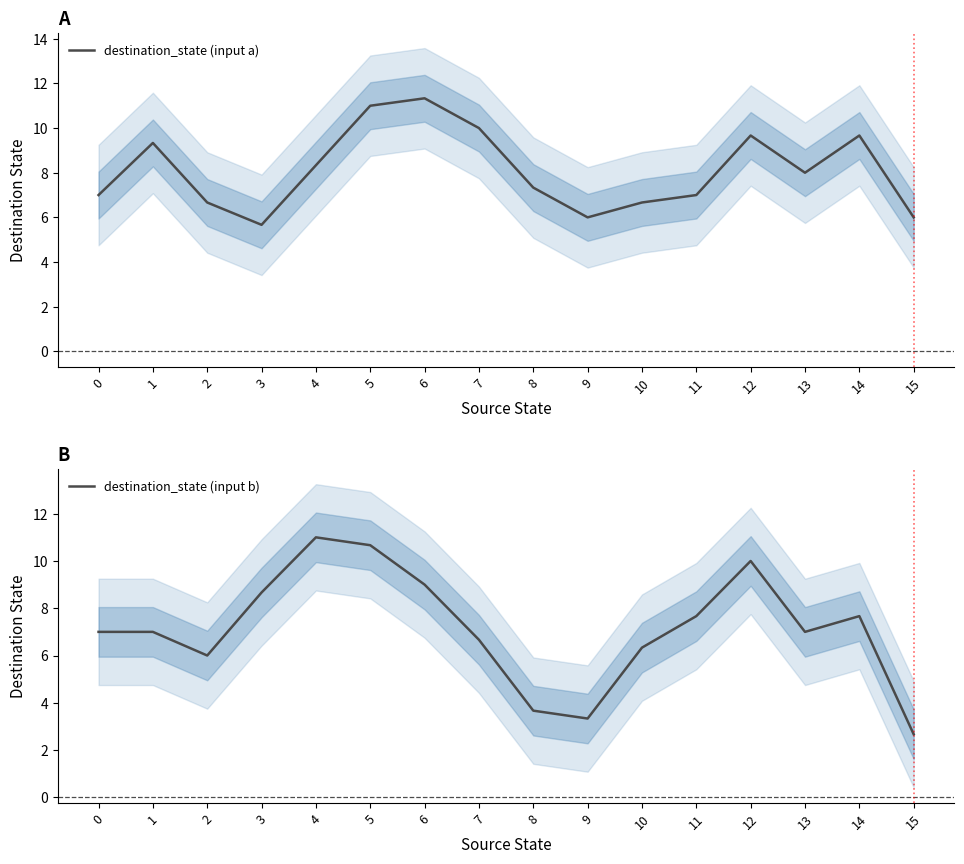

What is the total value across all series at 14?

17.3